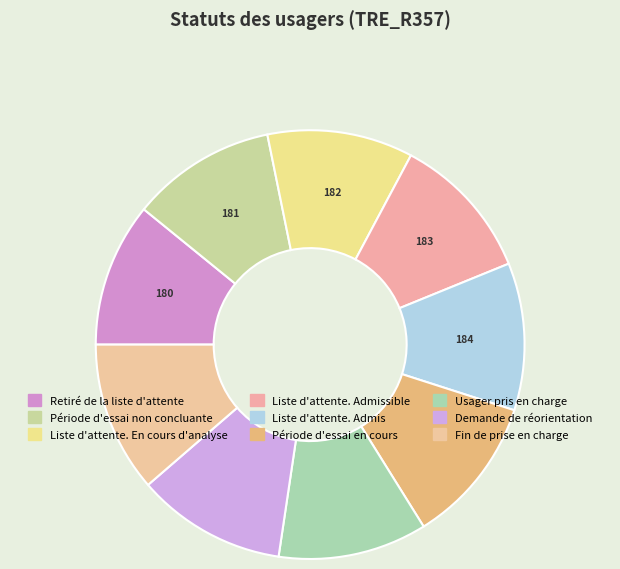

How many slices are in this pie chart?

9